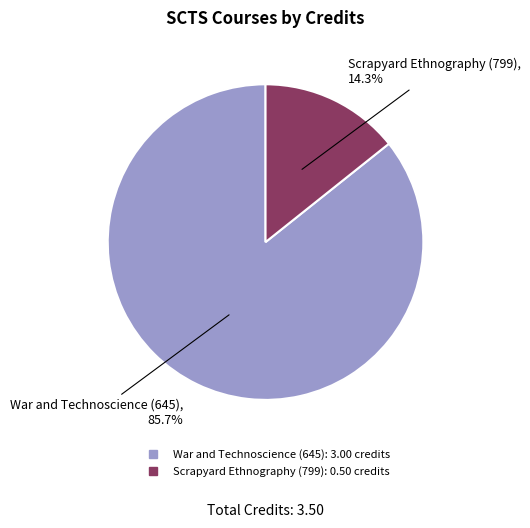

Is there a majority slice in this chart?

Yes